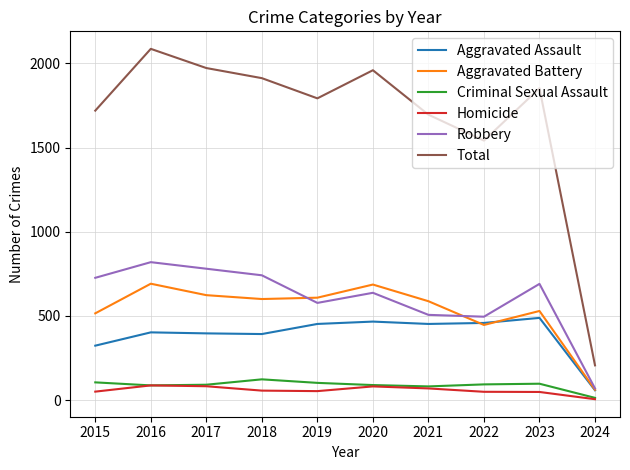

How many series are shown in this chart?

6